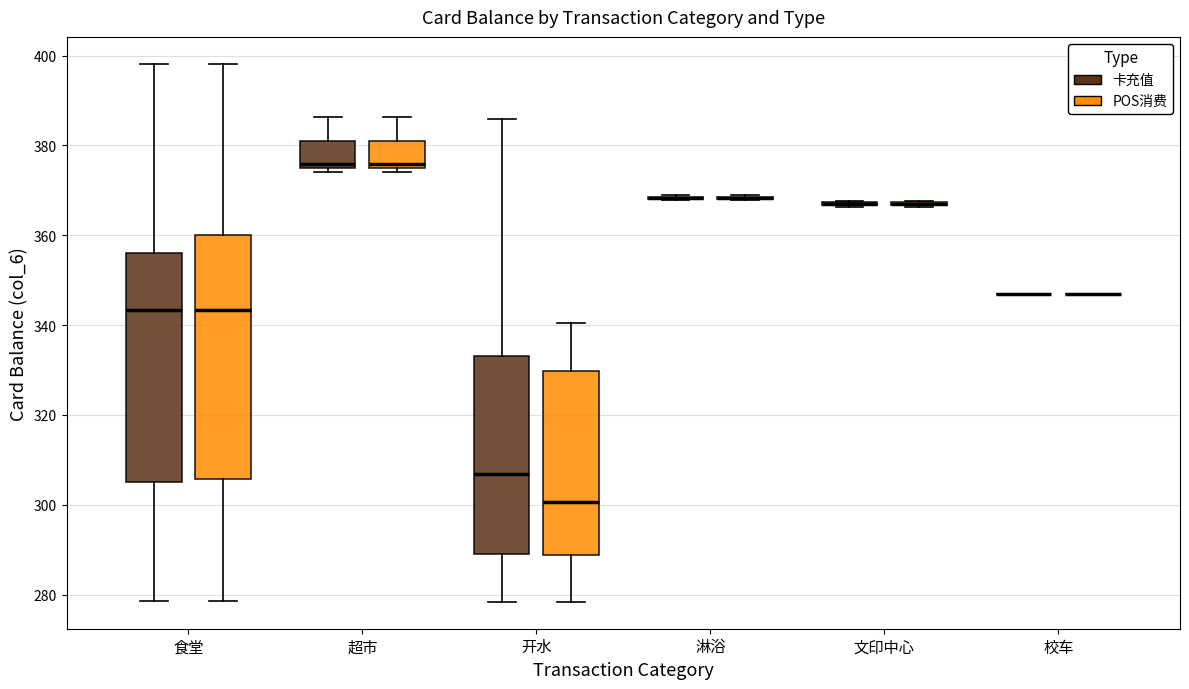

Which box is the tallest, from its lower edge to its upper edge?

食堂 (POS消费)